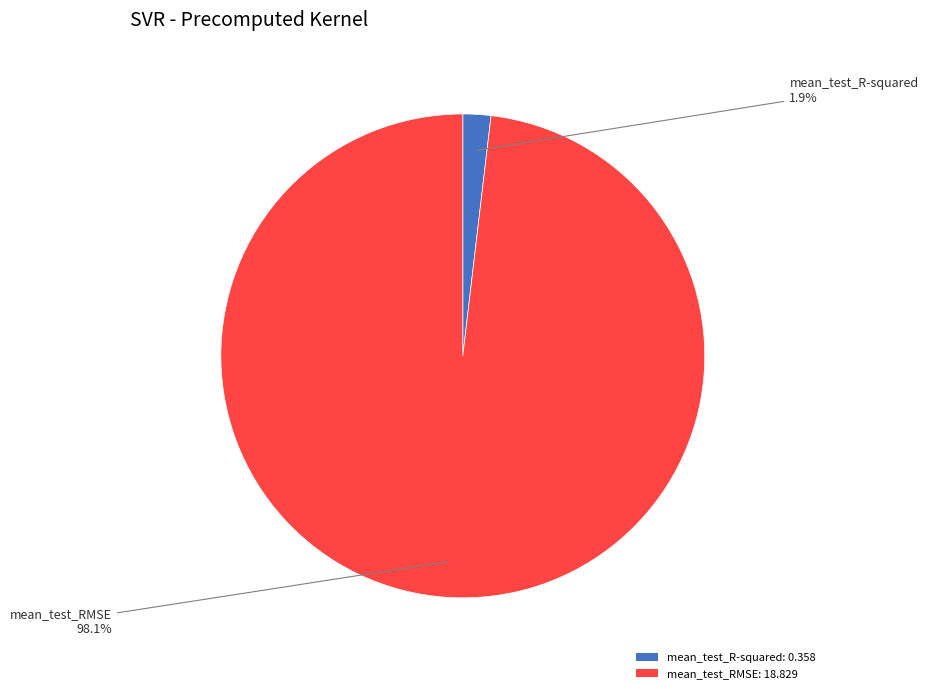

To the nearest percent, what is the difference between the largest and smallest slice percentages?

96%